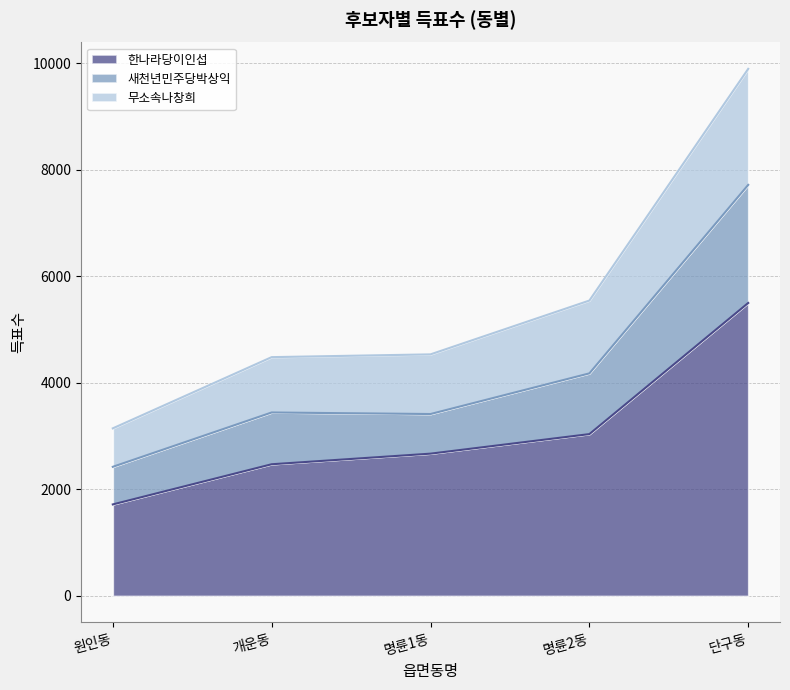

Does the chart display data point markers on the line(s)?

No